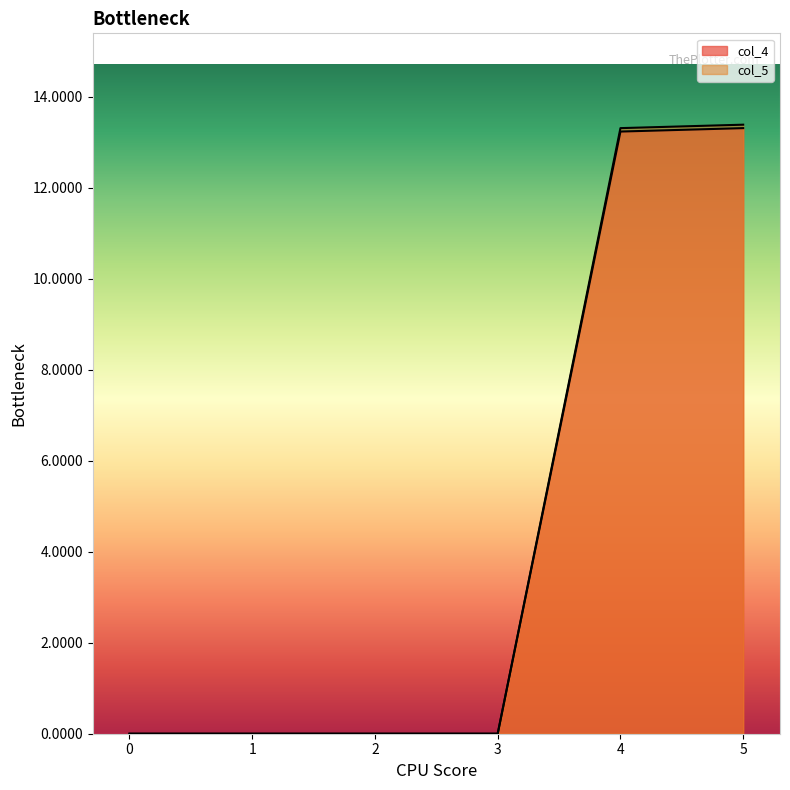

Is the value of col_5 at 0 greater than the value of col_4 at 1?

Yes